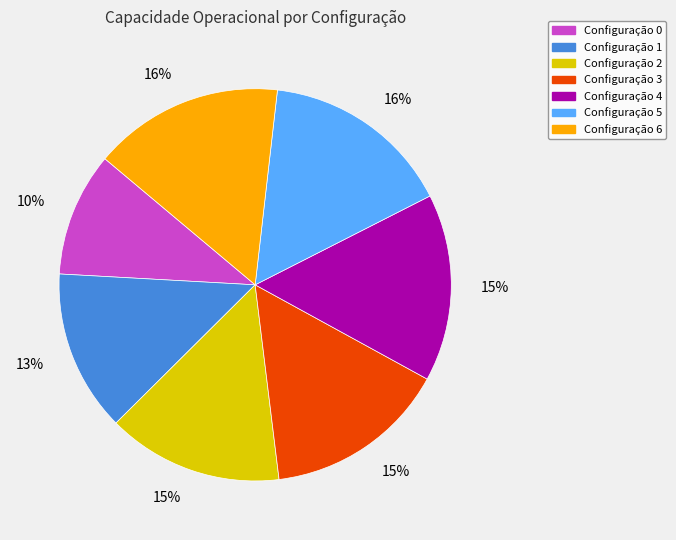

Which slice is the smallest?

Configuração 0